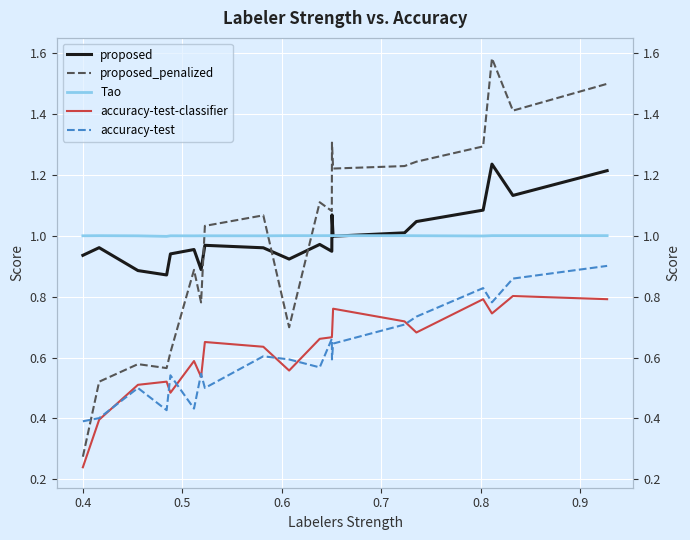

Is this an area chart (filled region under the line)?

No